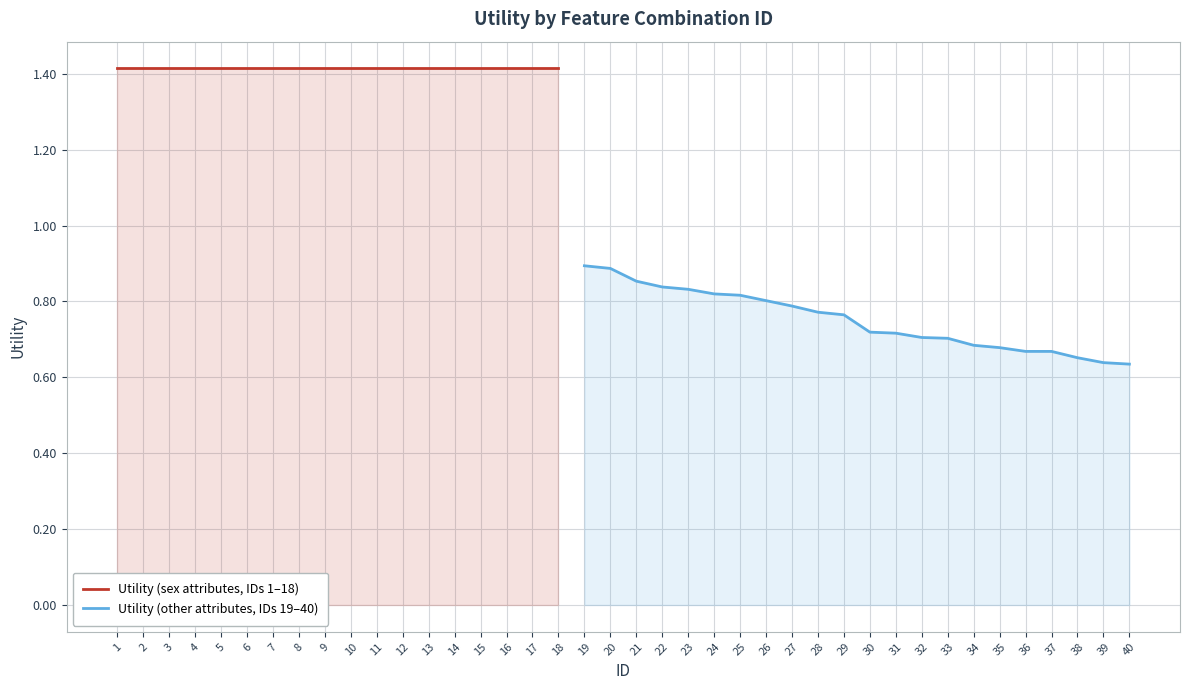

What is the sum of the values at 15 and 36?

2.1